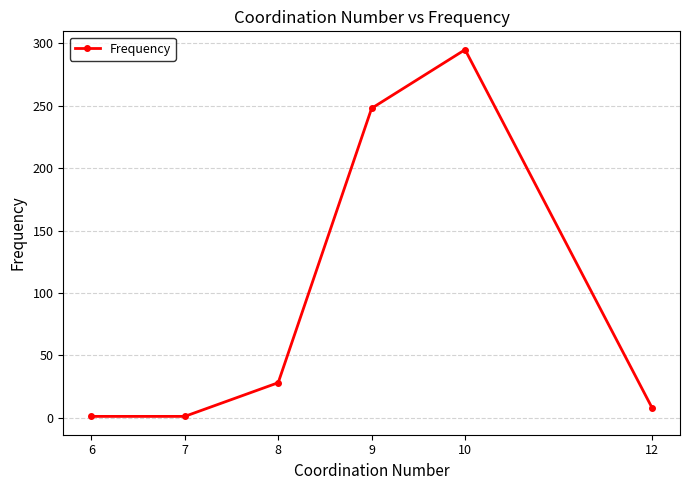

True or false: the data shows 248 at 9.

True